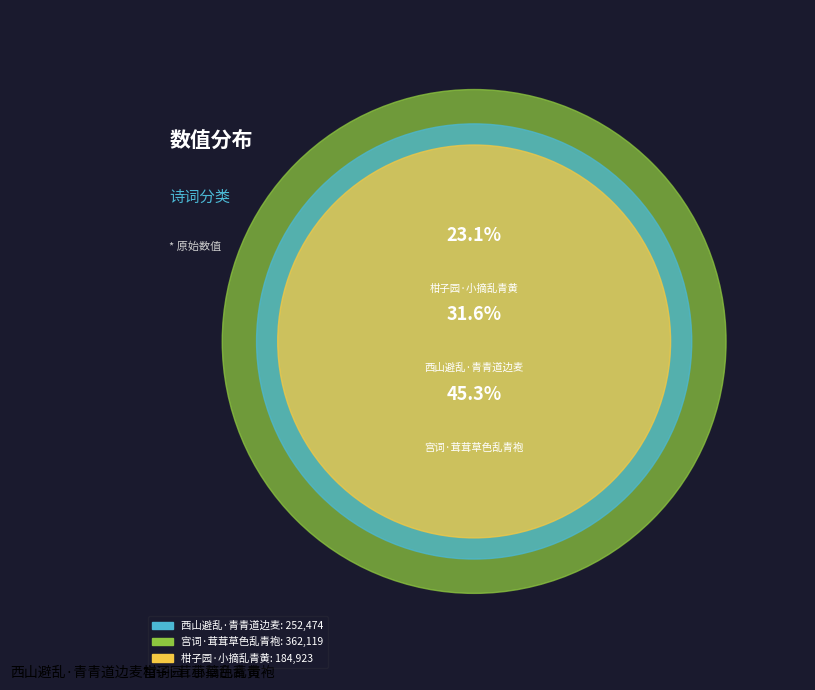

Is there a majority slice in this chart?

No